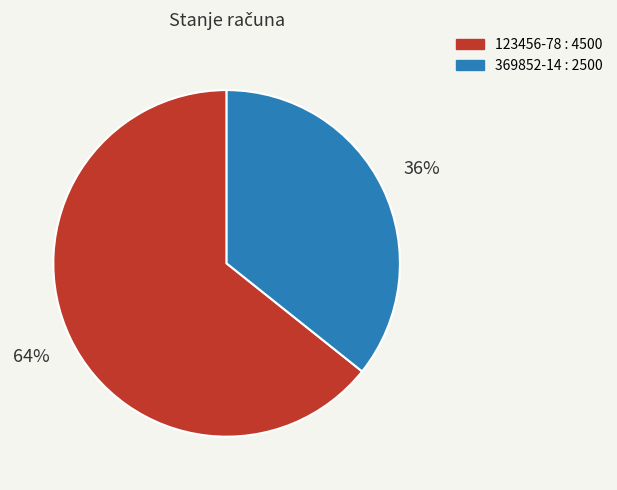

How many segments does this pie chart have?

2